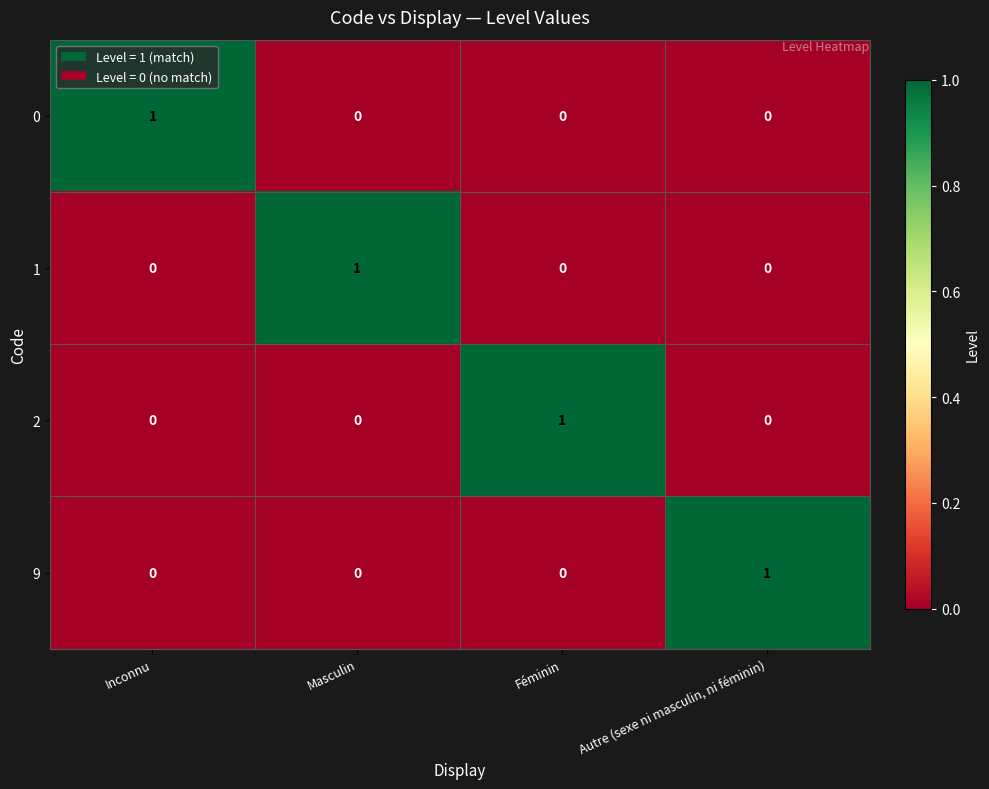

Reading left to right, transcribe all the data shown in this chart.

0: 1	0	0	0
1: 0	1	0	0
2: 0	0	1	0
9: 0	0	0	1